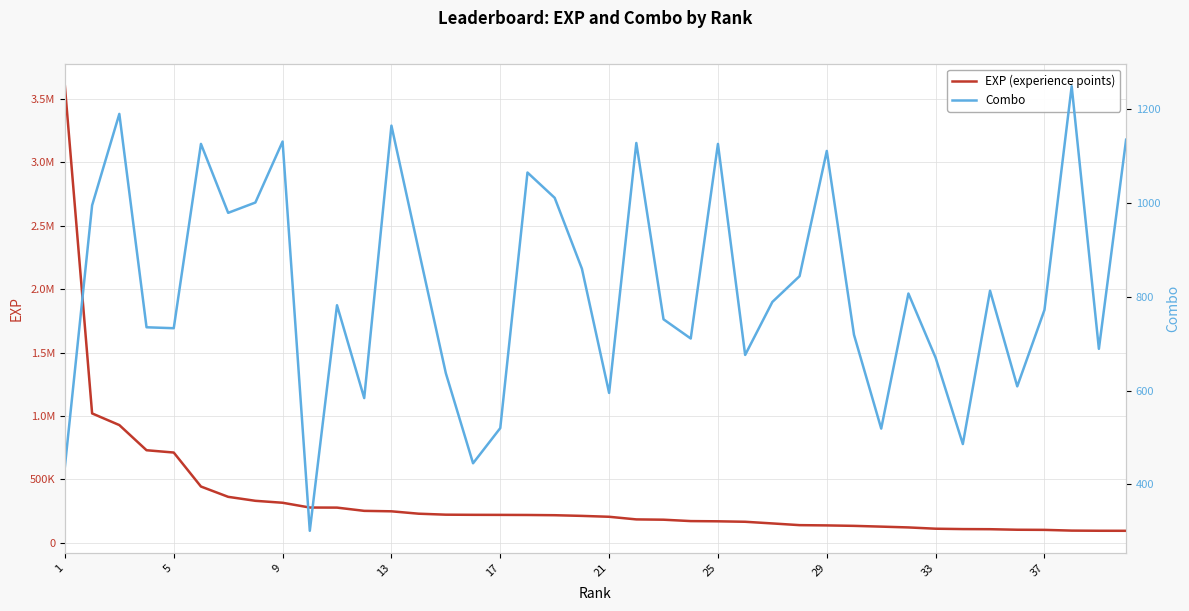

Rank the series by their average value, from highest to lowest.

EXP (experience points), Combo